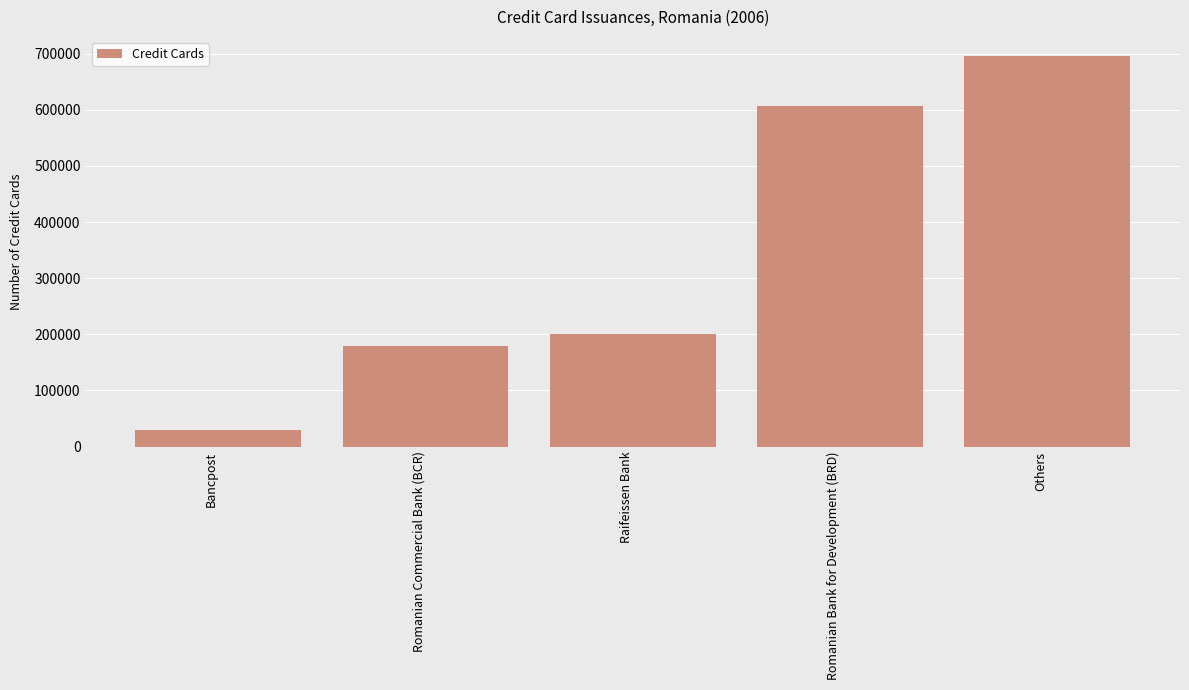

At which label is the value closest to 362000?

Raifeissen Bank